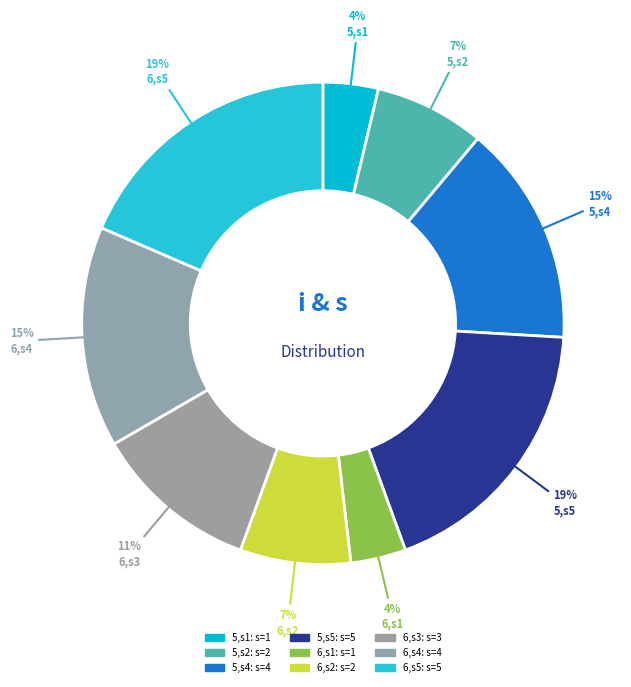

Count the number of slices in the pie.

9